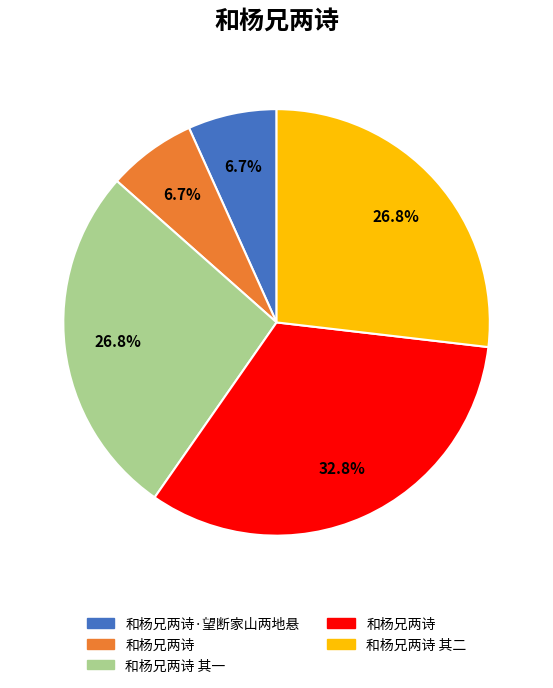

Does any single category account for the majority?

No